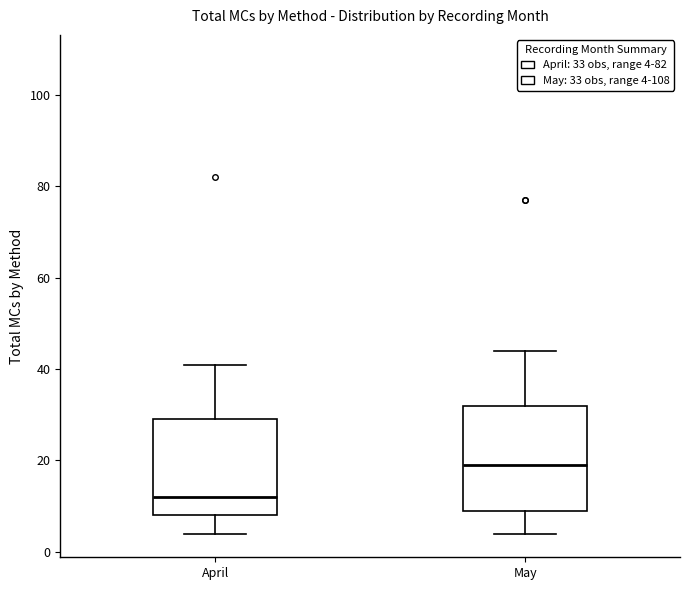

Which box's median line is the lowest?

April